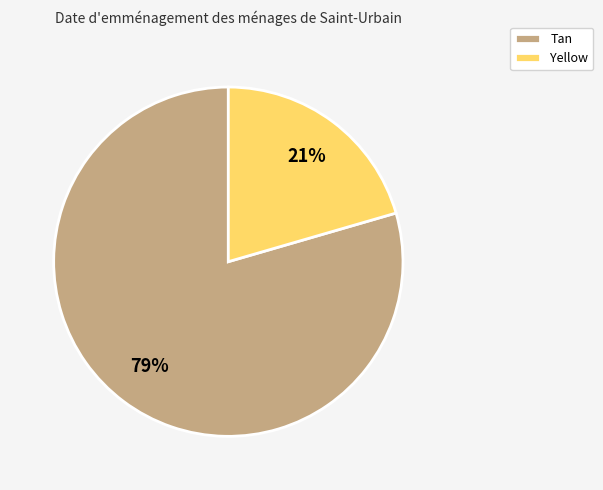

How many segments does this pie chart have?

2